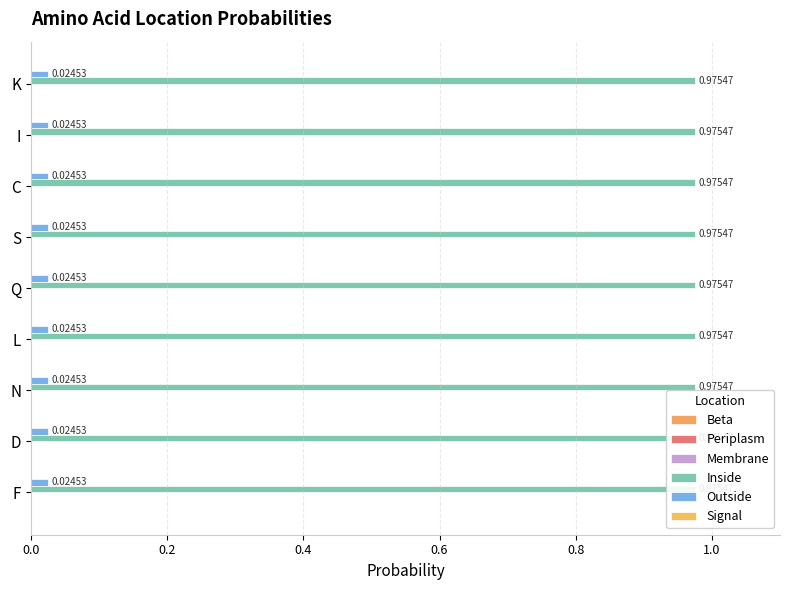

At which category is the sum across all series the highest?

F